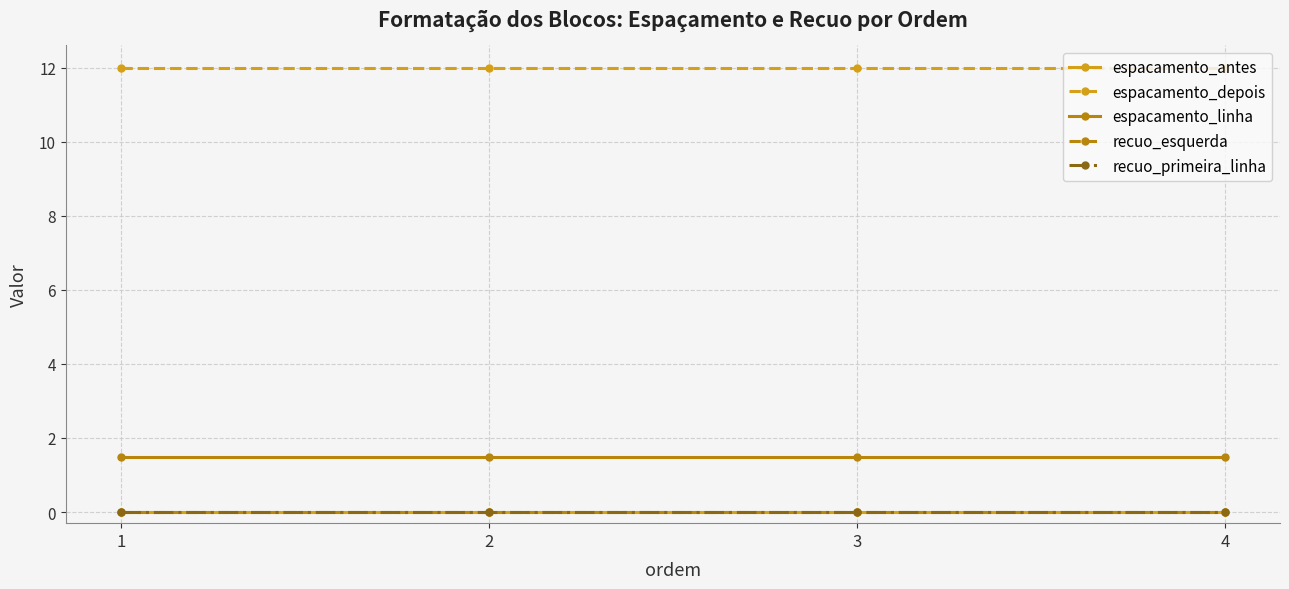

True or false: espacamento_linha and recuo_esquerda cross at least once.

False